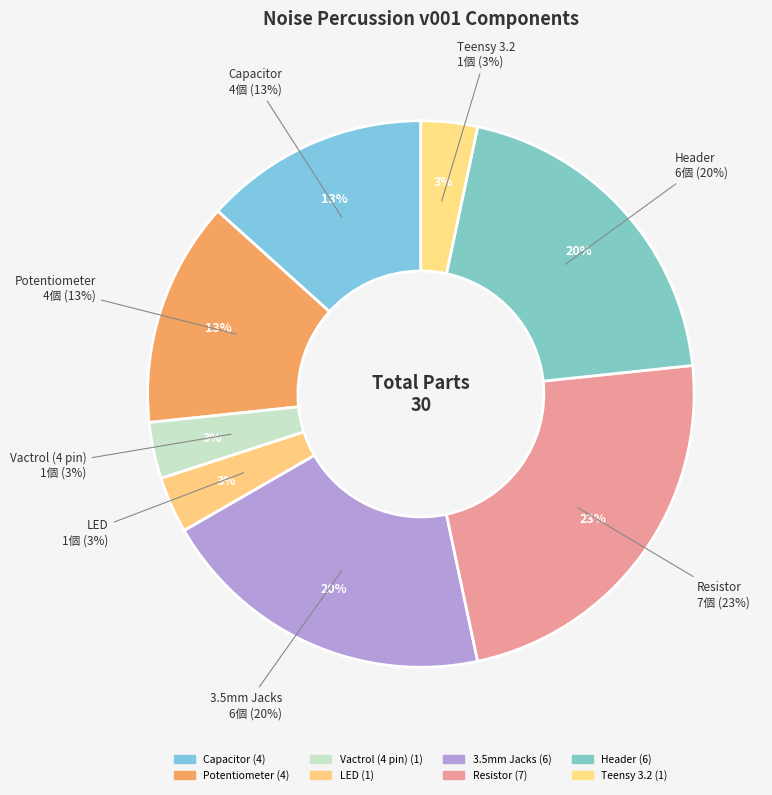

Does any single category account for the majority?

No